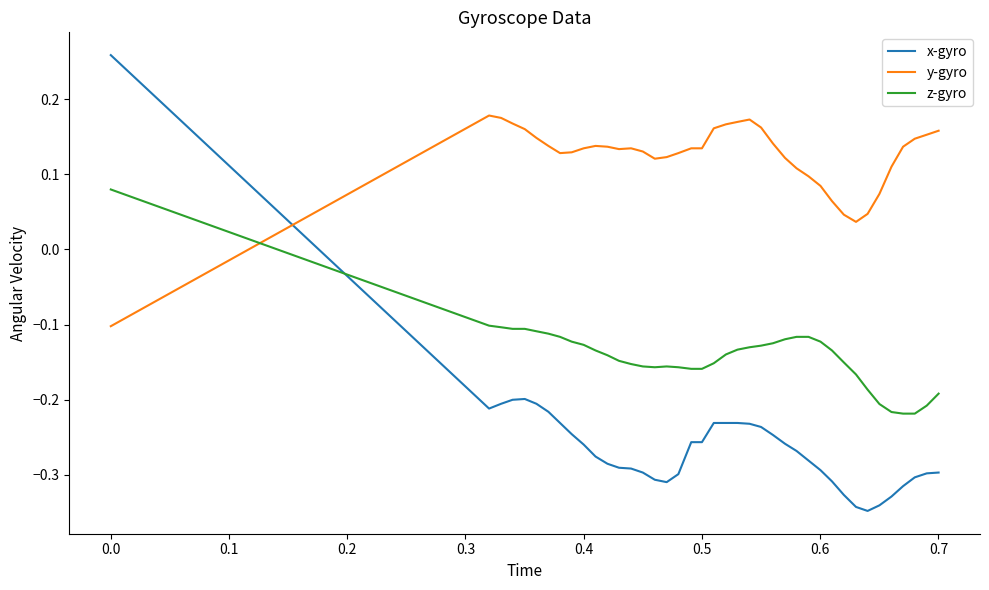

Rank the series by their average value, from highest to lowest.

y-gyro, z-gyro, x-gyro